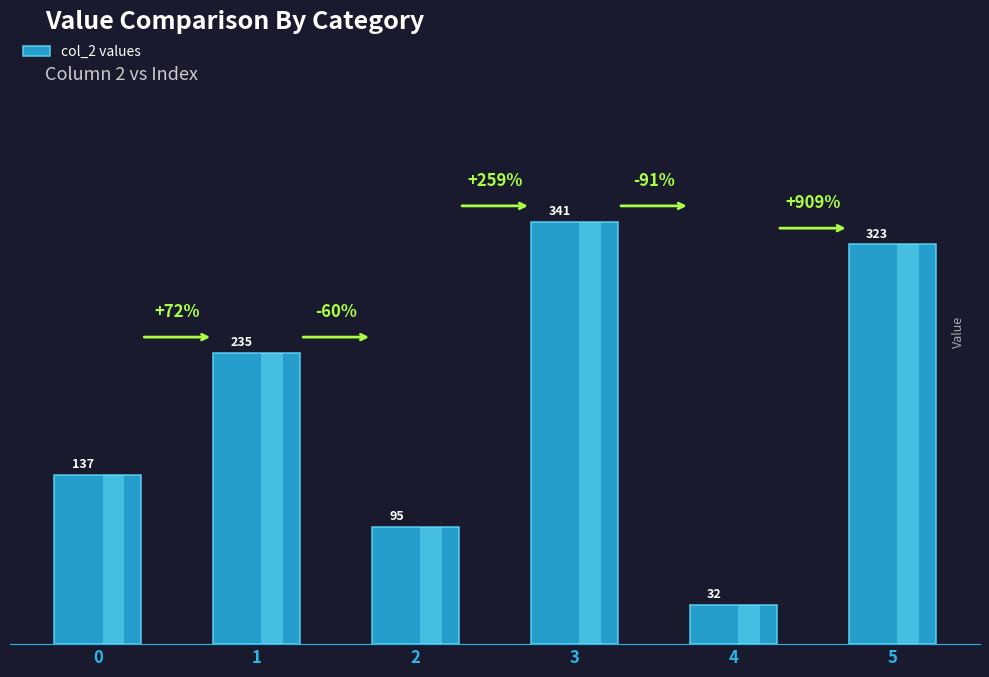

How many values exceed 235?

2